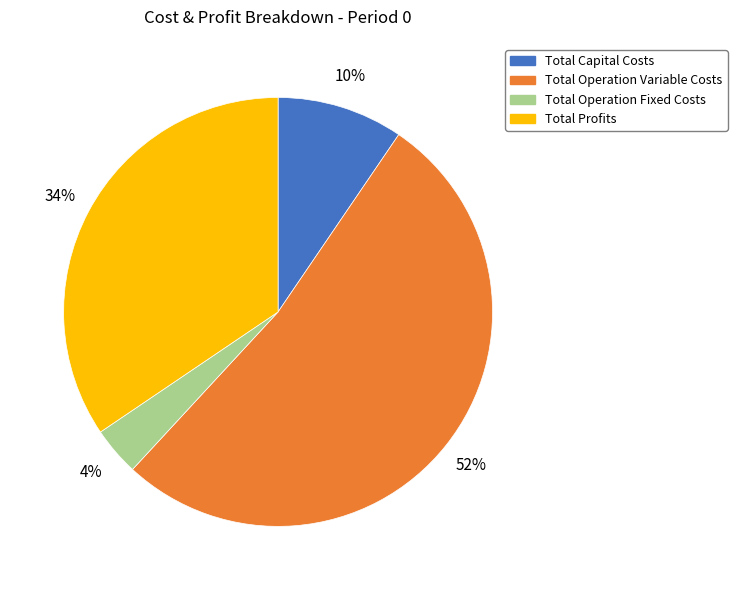

Which has a higher value, Total Profits or Total Capital Costs?

Total Profits